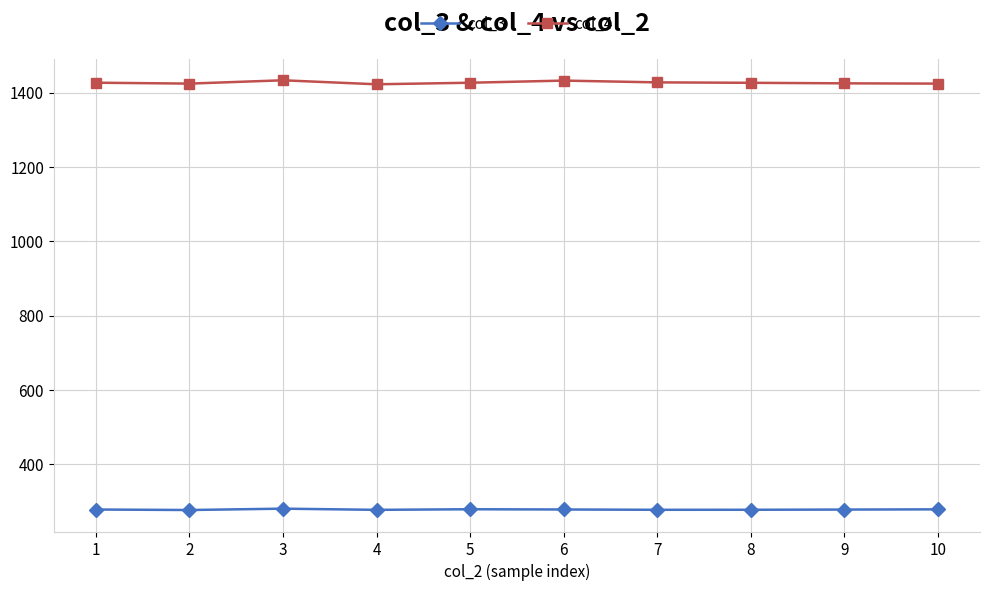

List the series in order of their peak value, highest first.

col_4, col_3